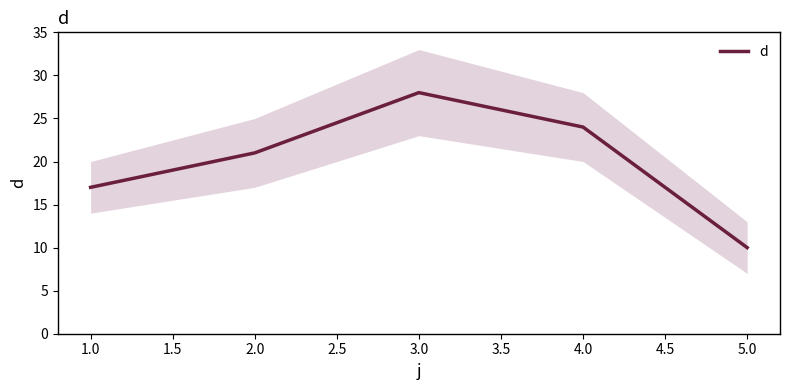

The d series shows 10 at 5.0. True or false?

True